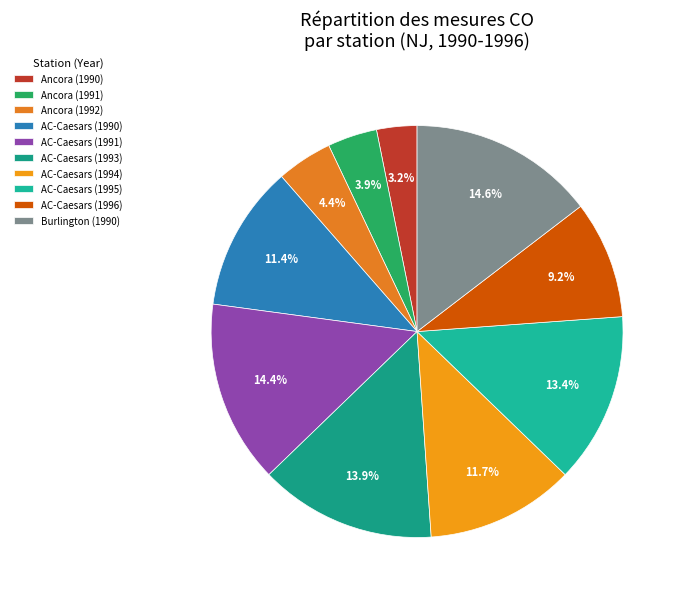

How many slices are in this pie chart?

10